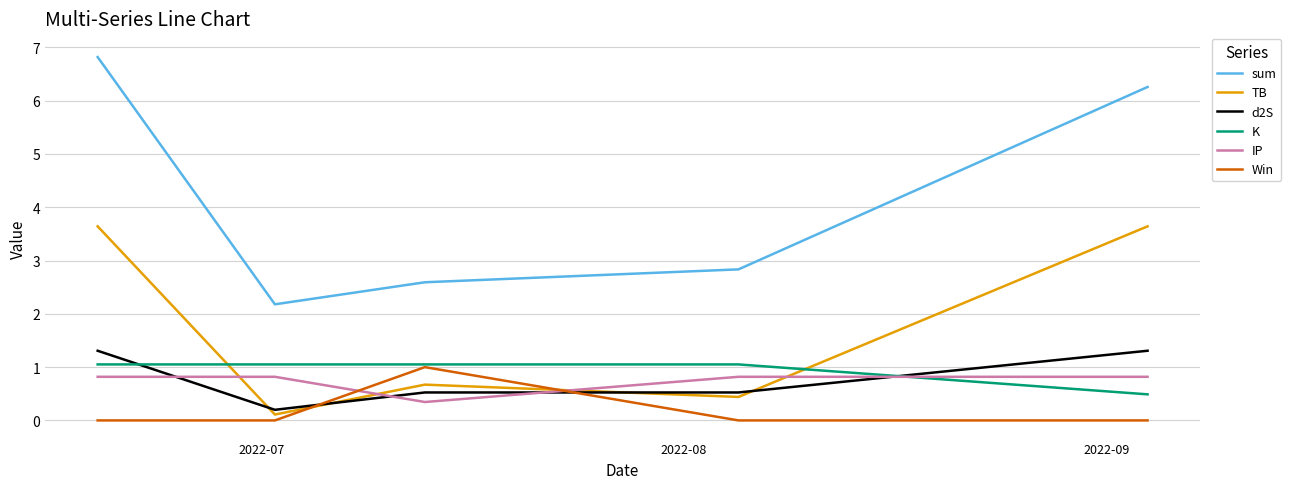

What are all the series names shown in the legend?

sum, TB, d2S, K, IP, Win